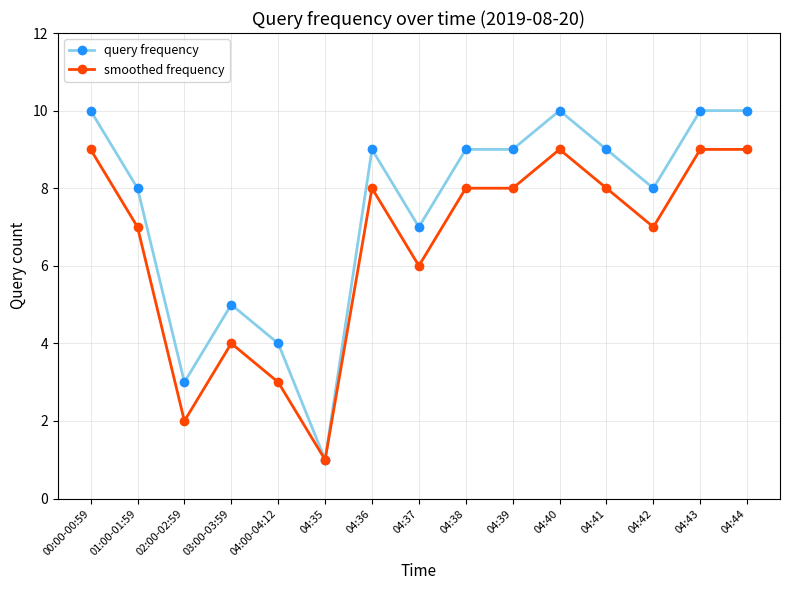

At how many categories does at least one series exceed 2?

14